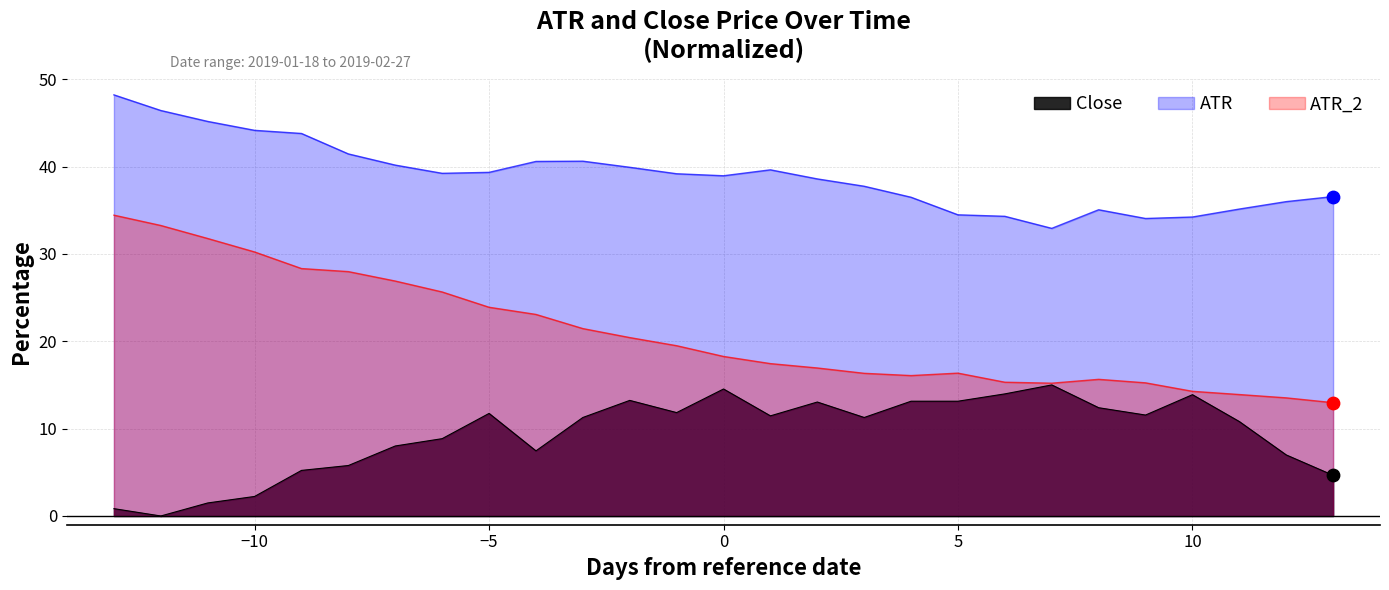

Which series has the largest total across all categories?

ATR